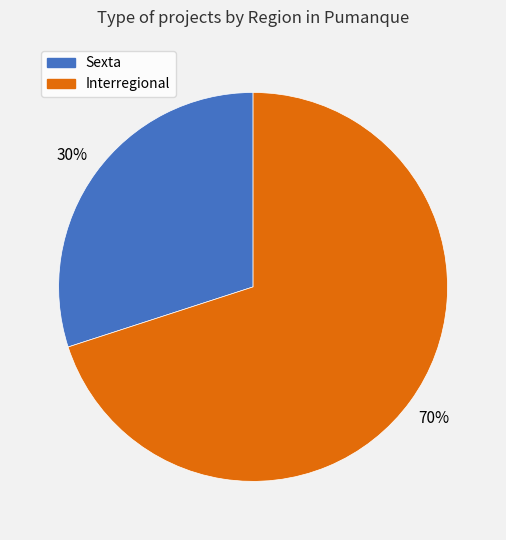

What percentage is the Sexta slice, to the nearest percent?

30%